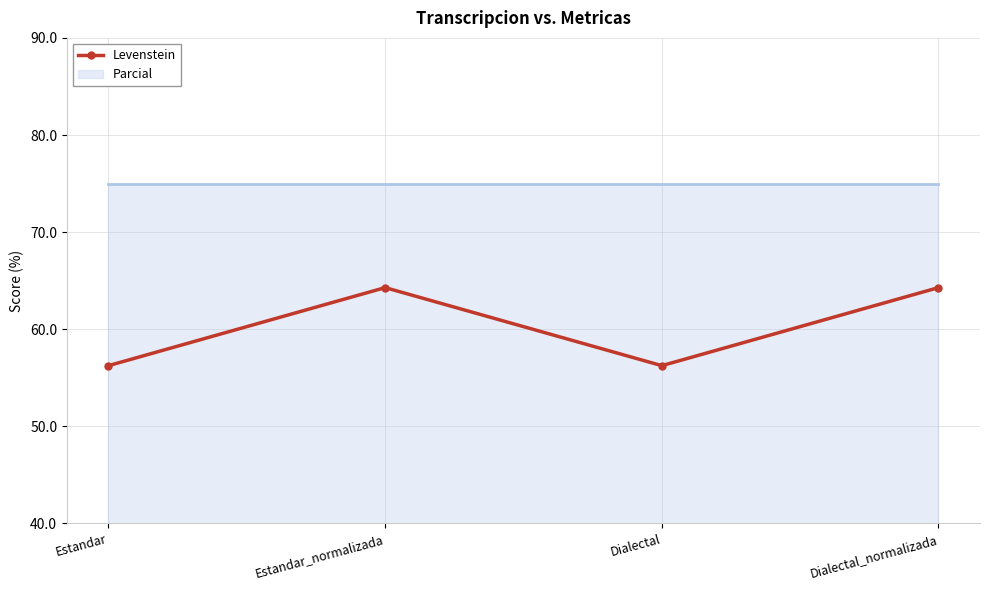

Is it true that the value at Dialectal is 56.2?

True